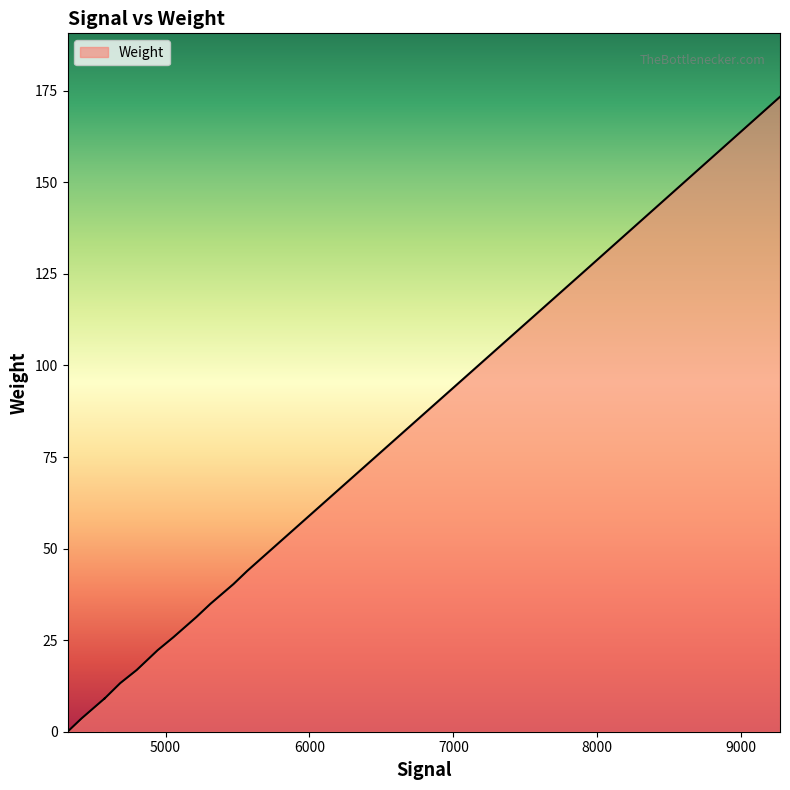

What is the sum of all values?

549.2